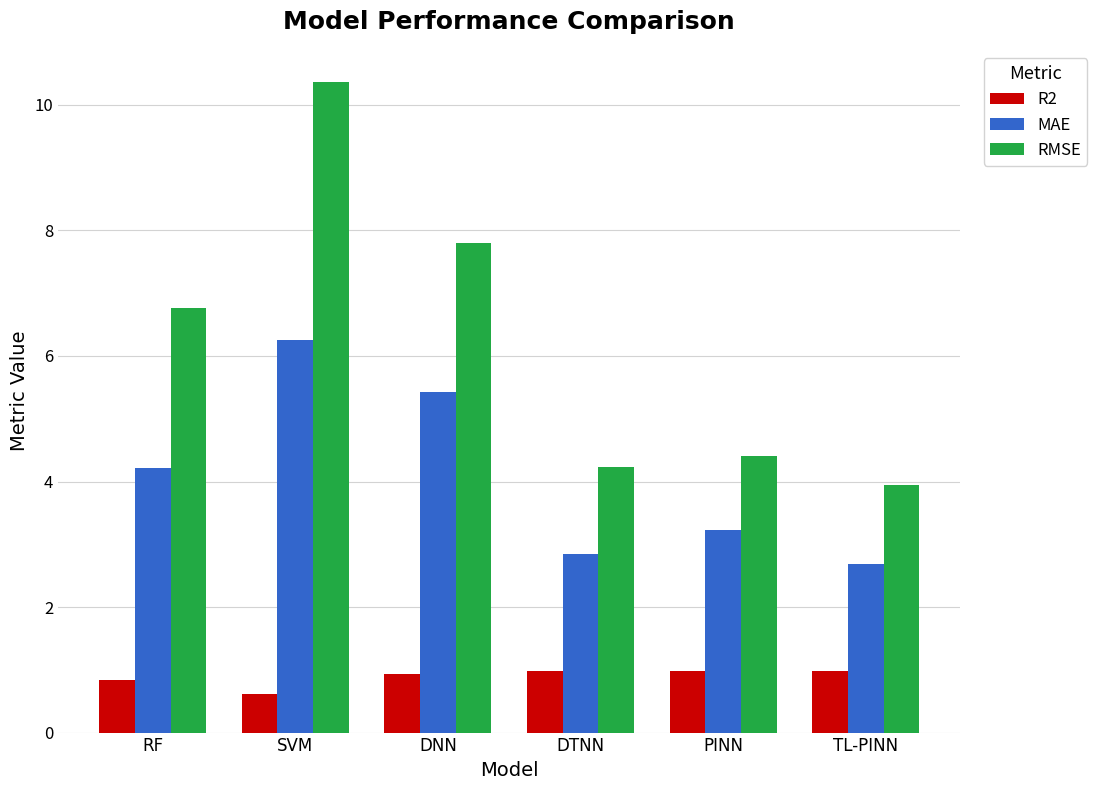

How many data points in RMSE are less than 6?

3